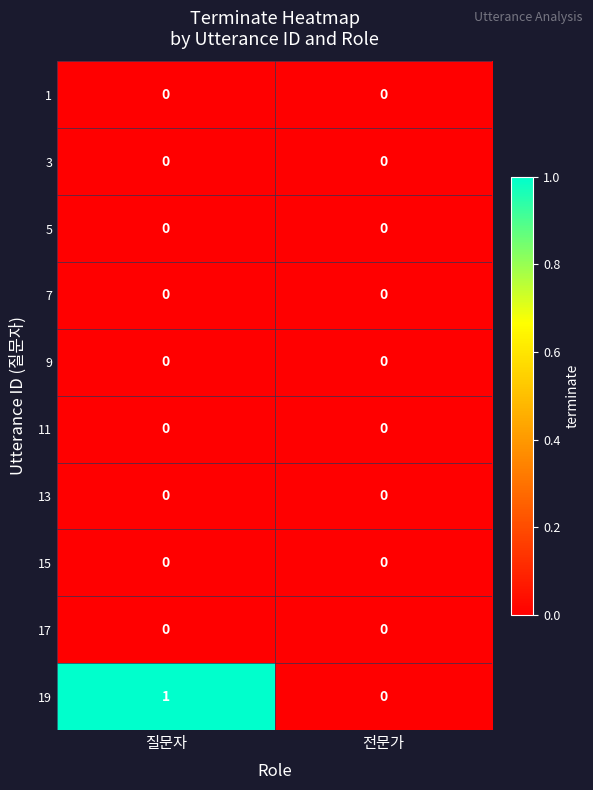

At which category is the sum across all series the highest?

질문자